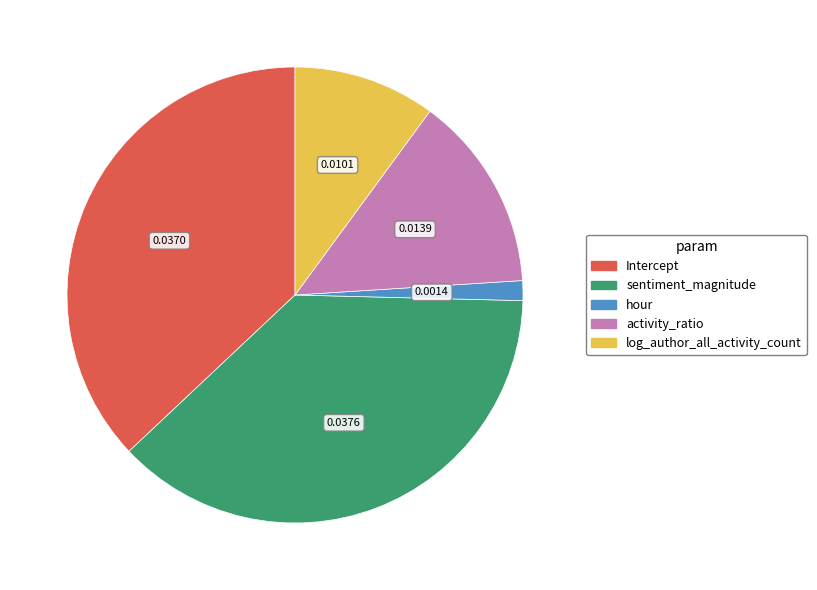

Which slice is the largest?

sentiment_magnitude